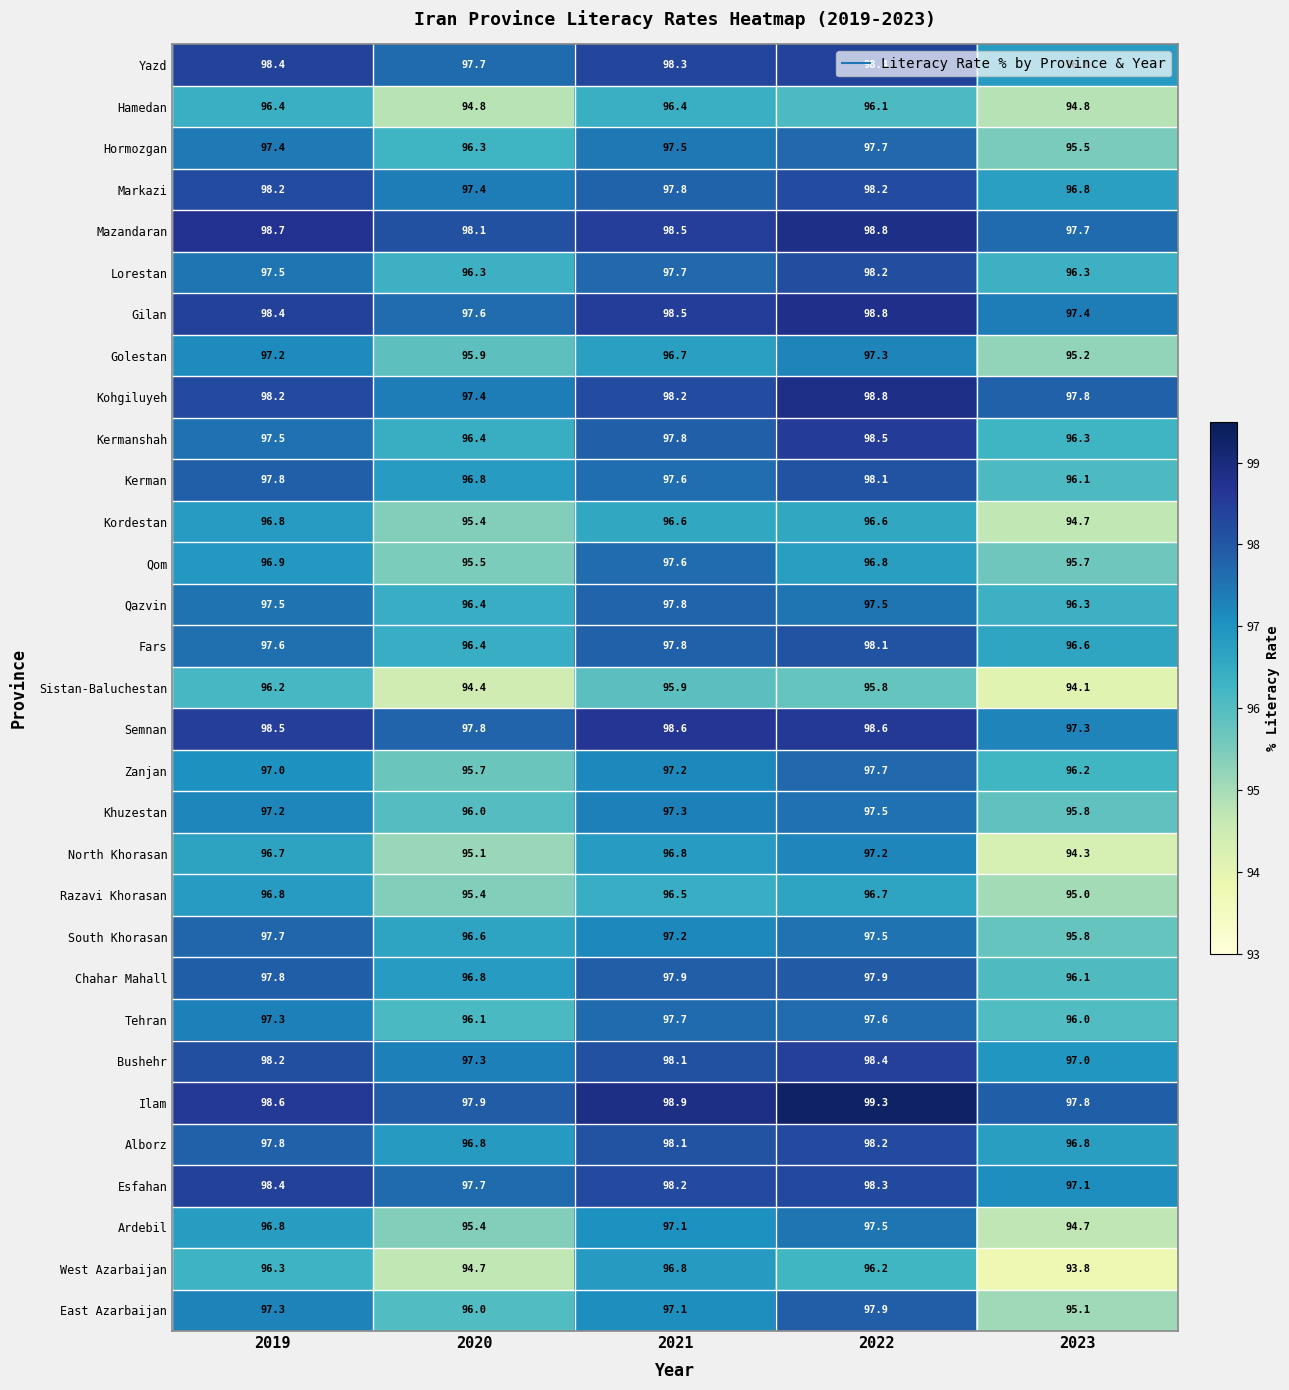

The value of Fars at 2022 is 44.5. True or false?

False